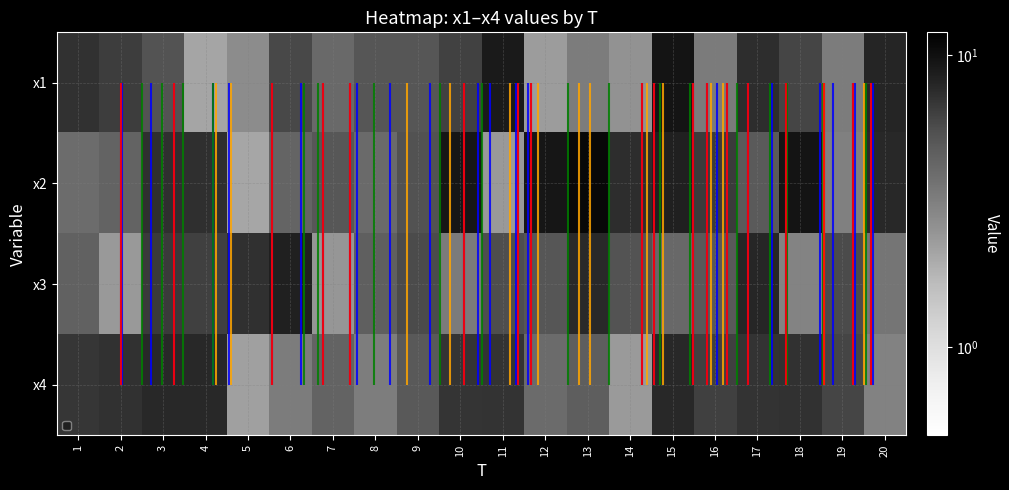

Between 8 and 2, which is larger?

2